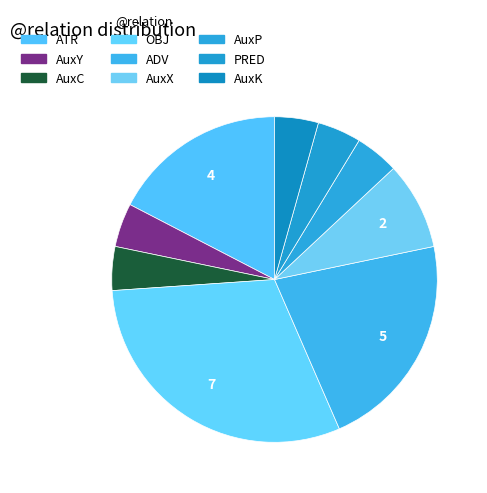

What is the change in value from ADV to AuxX?

-3